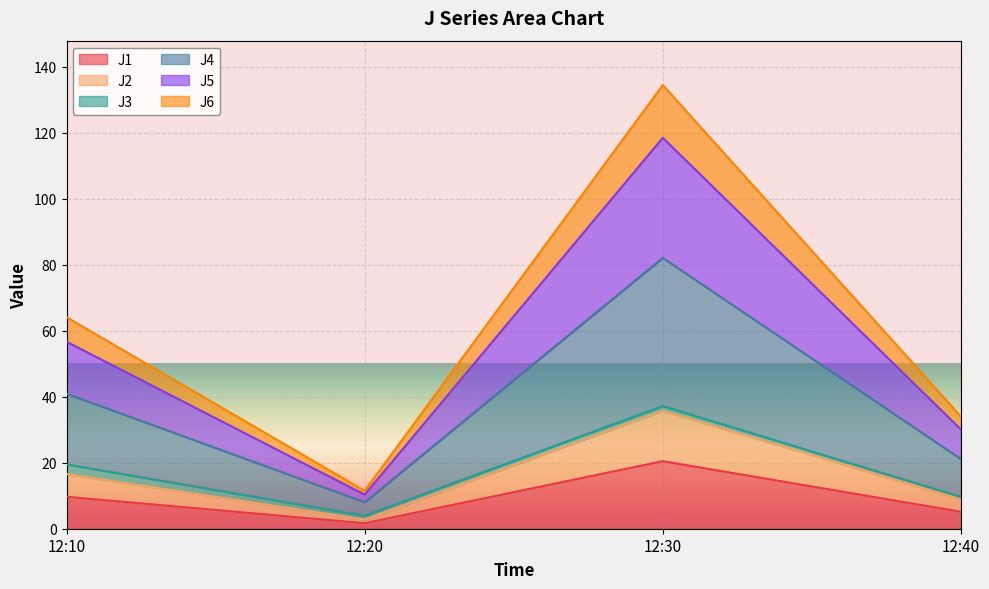

True or false: J6 and J4 cross at least once.

False